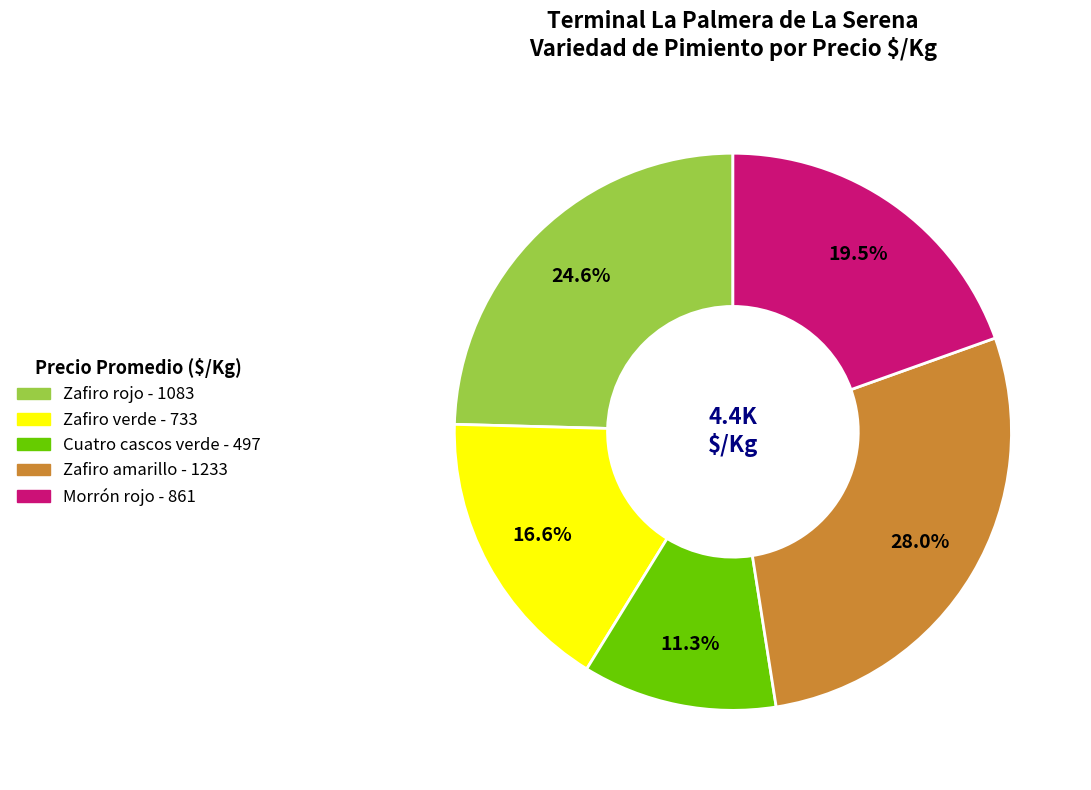

What is the smallest slice in the pie chart?

Cuatro cascos verde